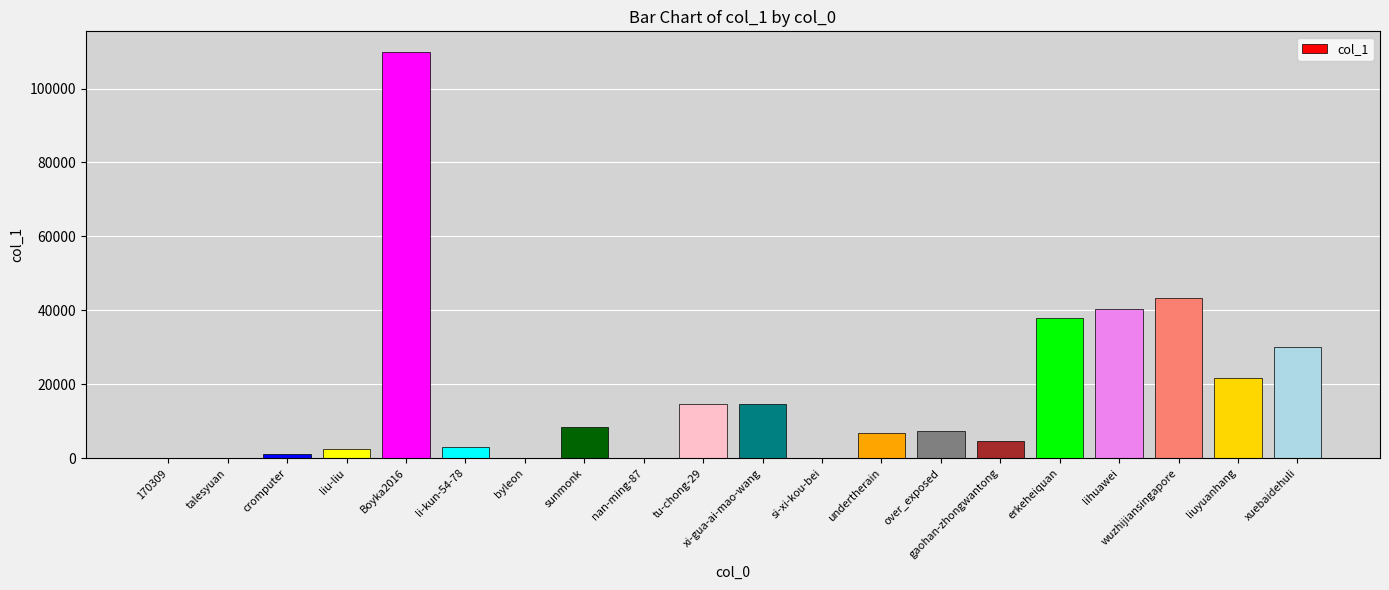

The chart shows a value of 3316 at sunmonk. True or false?

False